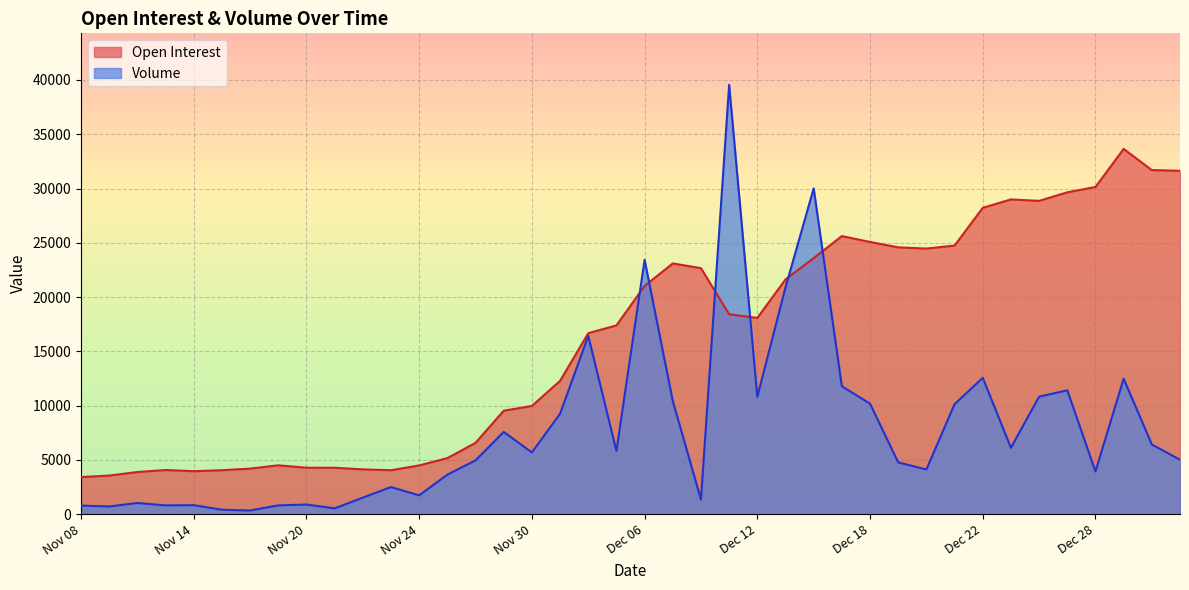

What is the label of the 20th point from the left?

Dec 05